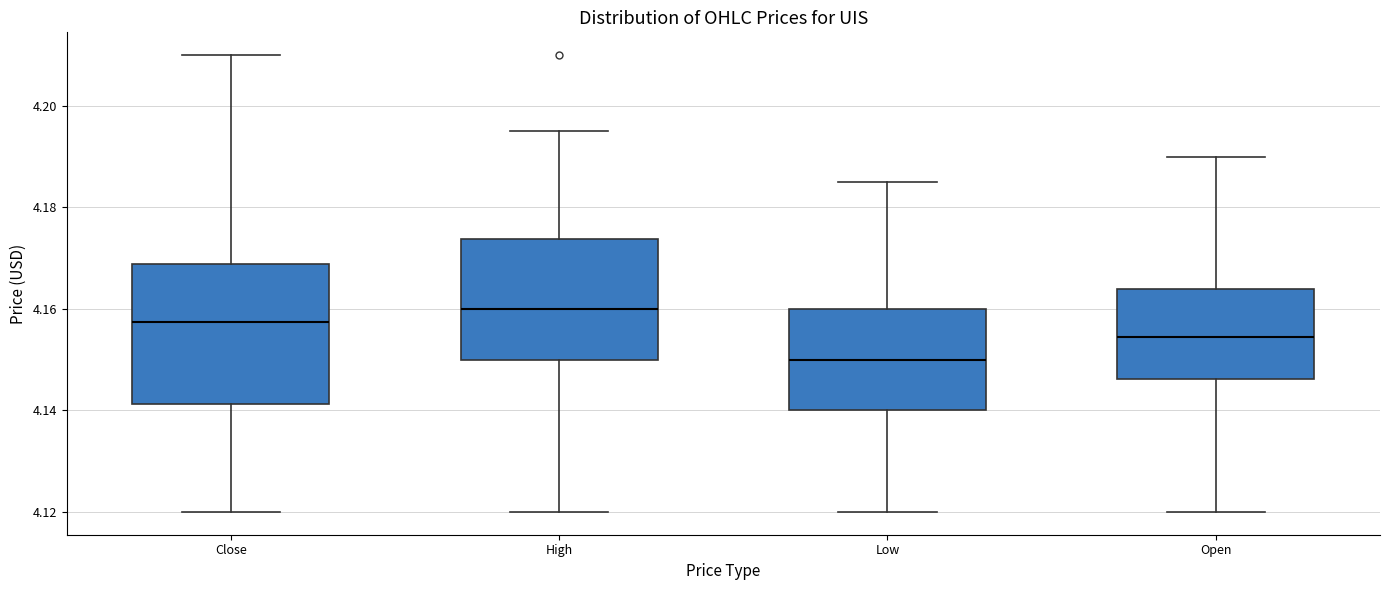

Reading left to right, transcribe this box plot: for each box, give where its median line is, the range the box spans, and where its two whiskers end, as read against the y-axis. The values are not printed on the chart, so give them approximately, as read against the axis.

Close: median 4.158, box 4.142 to 4.168, whiskers 4.120 to 4.210
High: median 4.160, box 4.150 to 4.174, whiskers 4.120 to 4.196
Low: median 4.150, box 4.140 to 4.160, whiskers 4.120 to 4.184
Open: median 4.154, box 4.146 to 4.164, whiskers 4.120 to 4.190